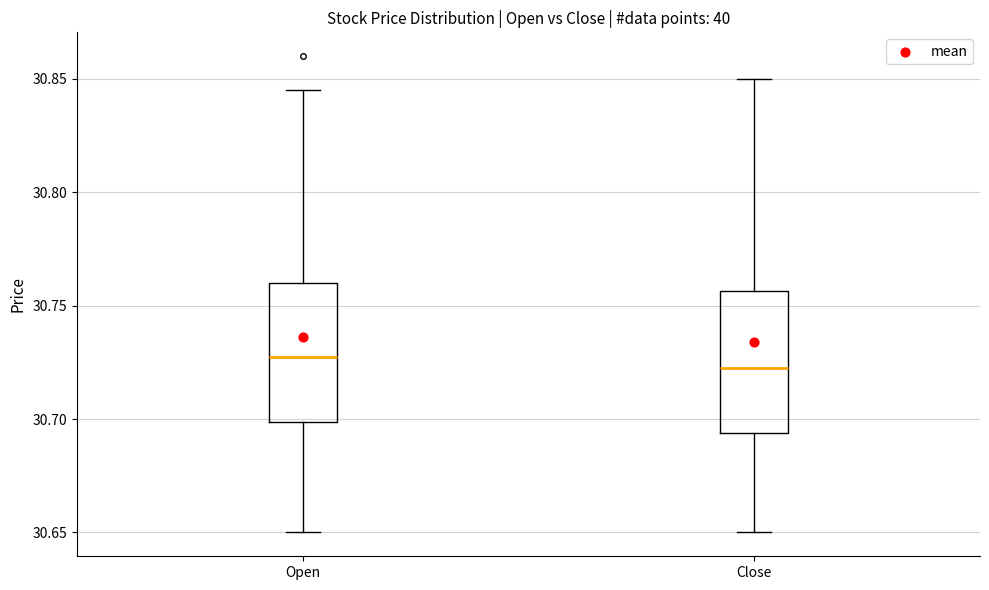

Reading left to right, read every box against the y-axis: the position of its median line, the range the box covers, and the ends of its whiskers. The values are not printed on the chart, so give them approximately, as read against the axis.

Open: median 30.730, box 30.700 to 30.760, whiskers 30.650 to 30.845
Close: median 30.725, box 30.695 to 30.755, whiskers 30.650 to 30.850